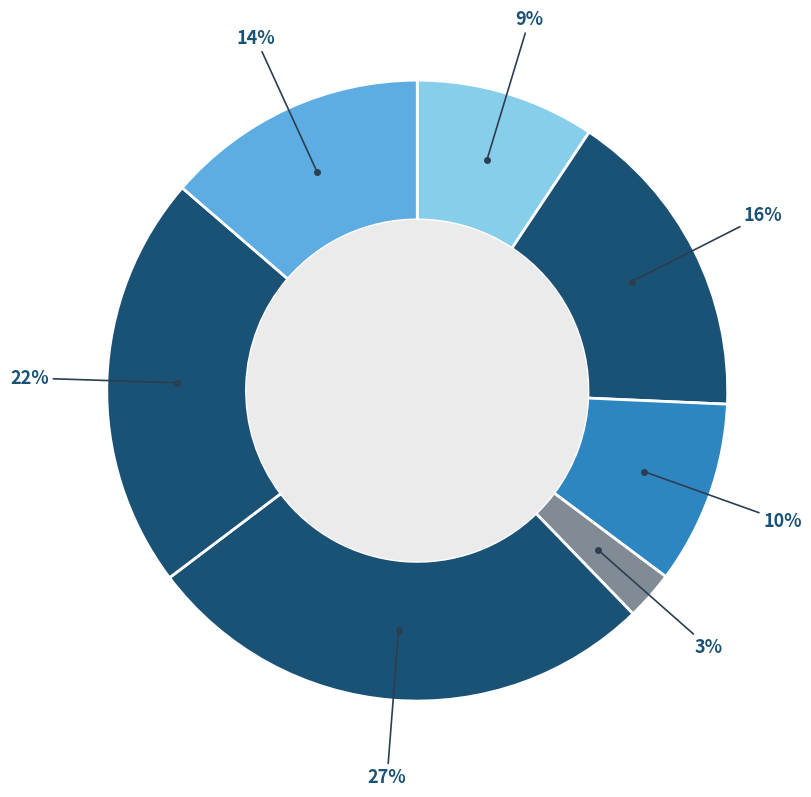

How many segments does this pie chart have?

7